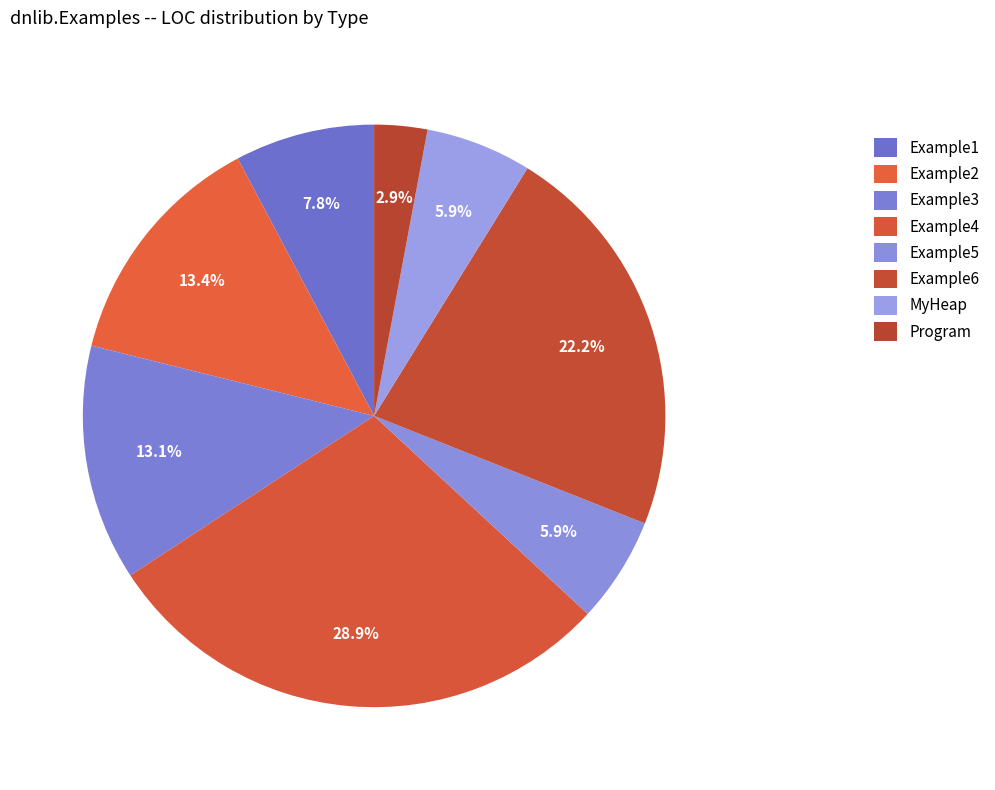

Rank the categories by value from highest to lowest.

Example4, Example6, Example2, Example3, Example1, Example5, MyHeap, Program